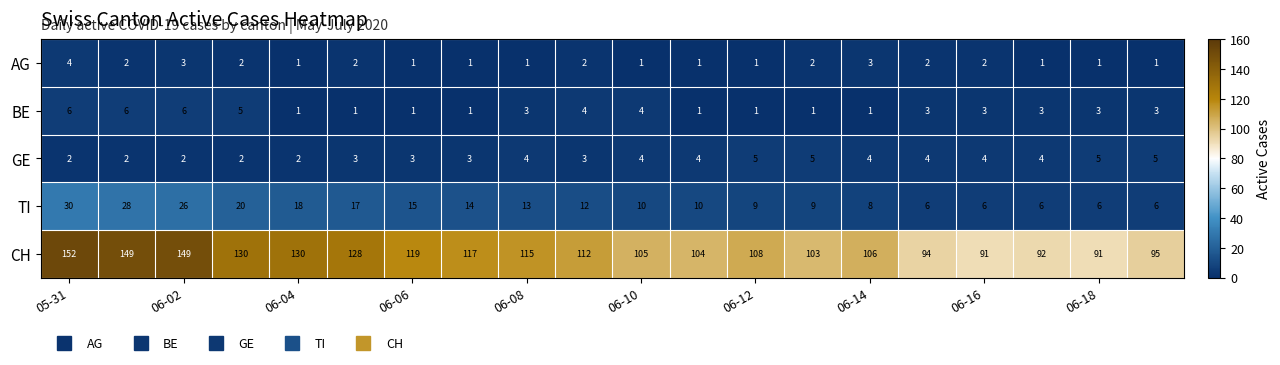

How many data points does each series have?

20